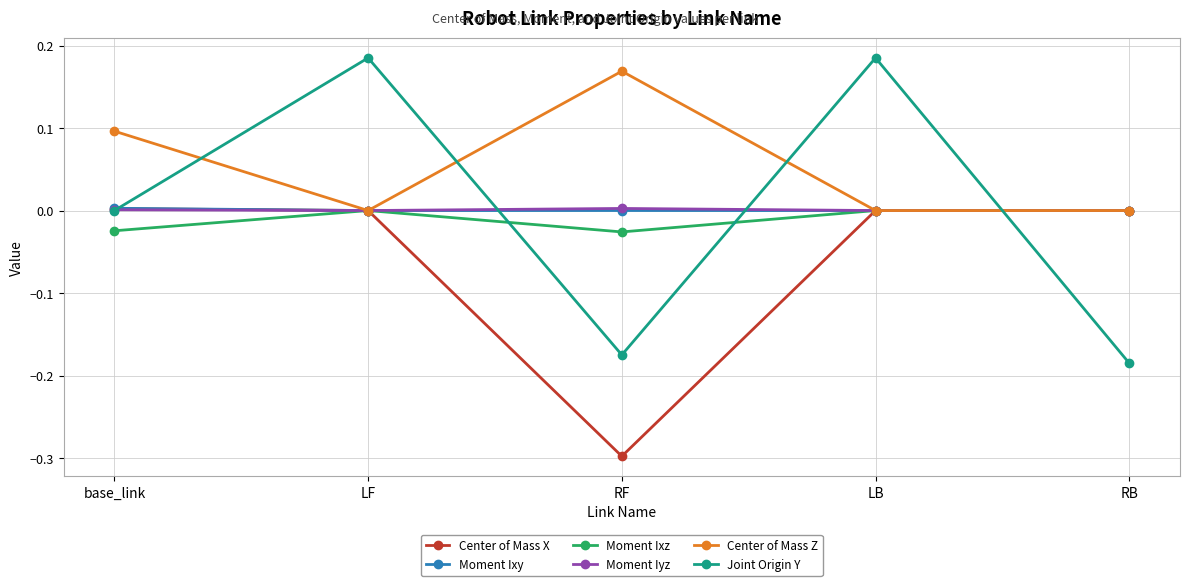

Is the value of Center of Mass Z at base_link greater than the value of Center of Mass X at base_link?

Yes